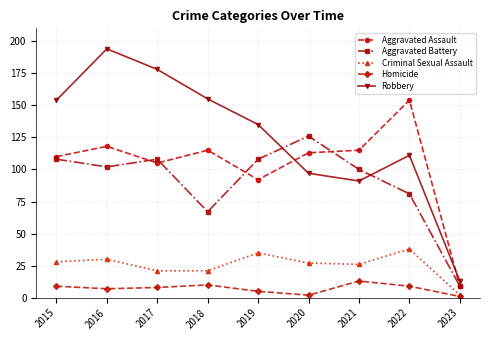

Is this an area chart (filled region under the line)?

No